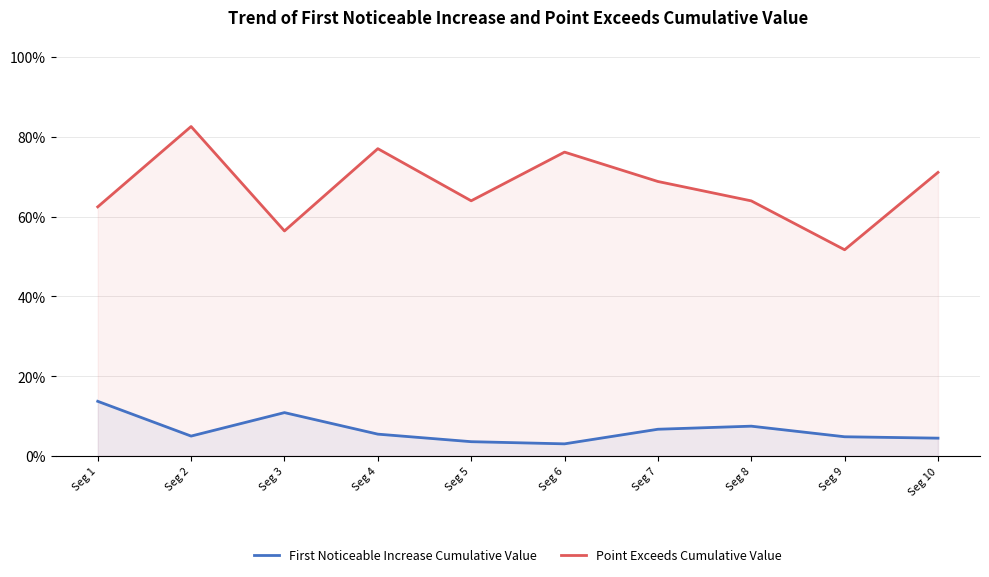

True or false: Point Exceeds Cumulative Value and First Noticeable Increase Cumulative Value intersect in this chart.

False